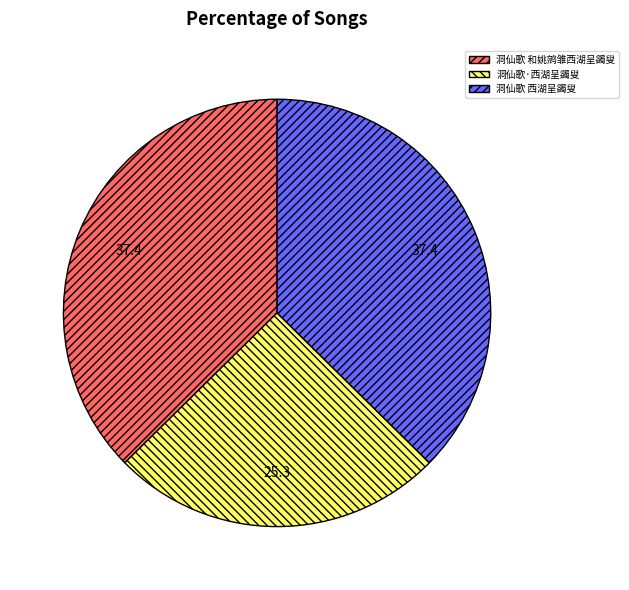

Which has a higher value, 洞仙歌 和姚鹓雏西湖呈蠲叟 or 洞仙歌·西湖呈蠲叟?

洞仙歌 和姚鹓雏西湖呈蠲叟